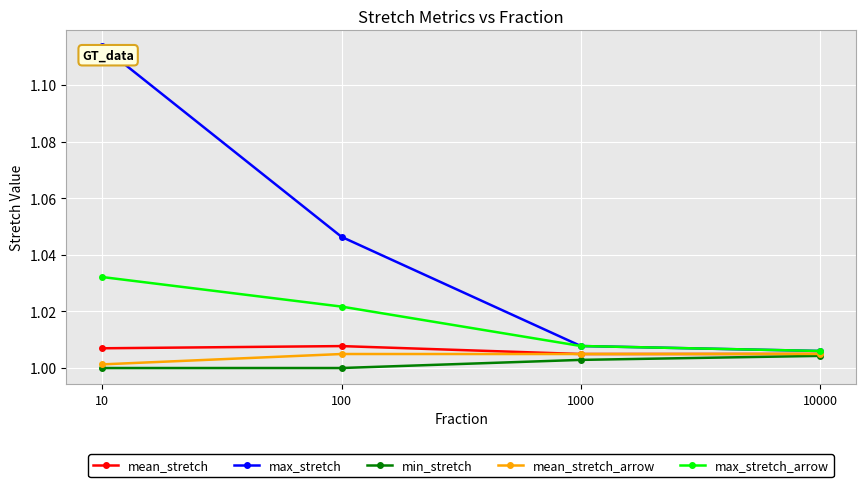

How many categories are shown in the chart?

4